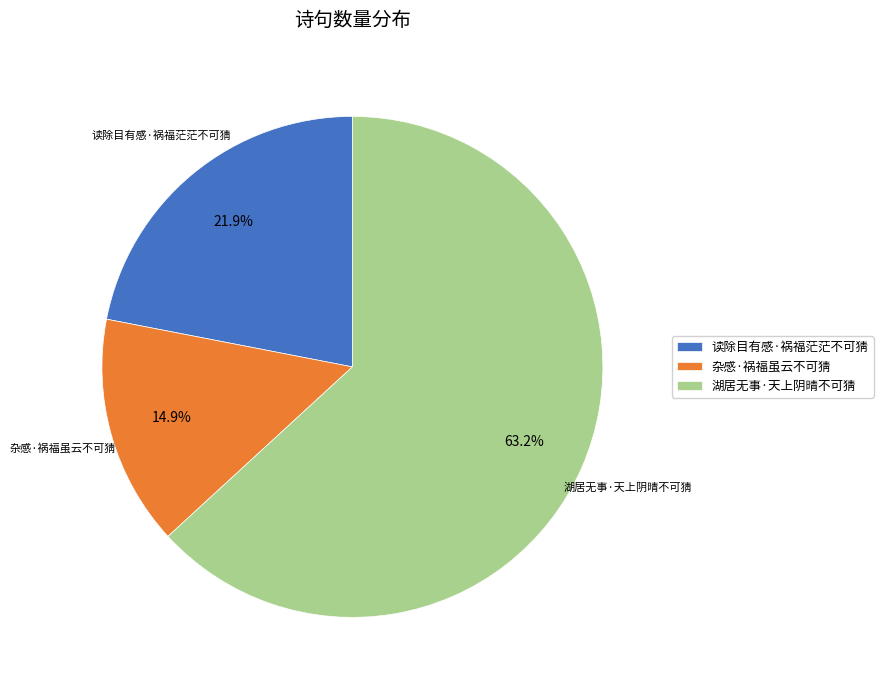

What is the total percentage of 读除目有感·祸福茫茫不可猜 and 杂感·祸福虽云不可猜?

36.8%